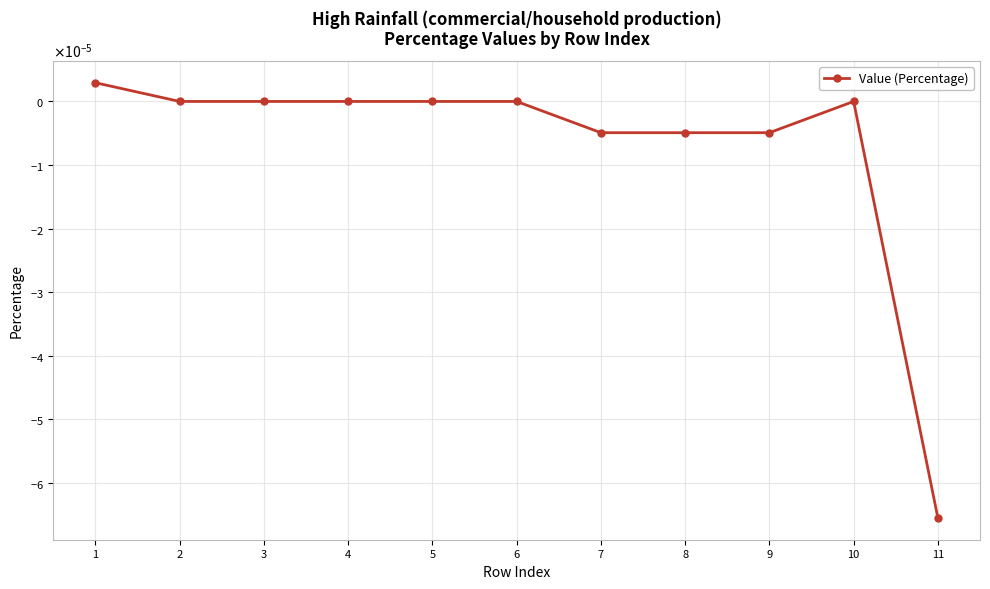

Does the chart have visible grid lines?

Yes